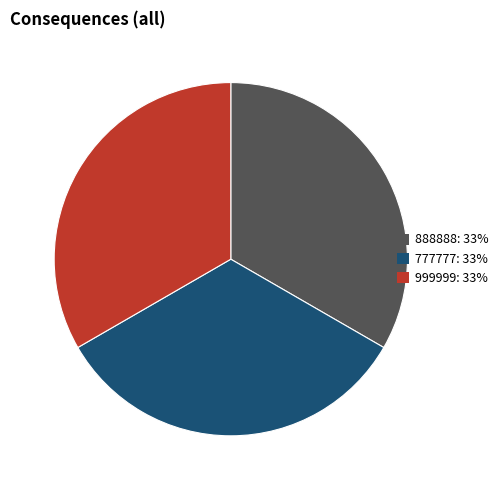

Does 999999 account for over 50% of the chart?

No